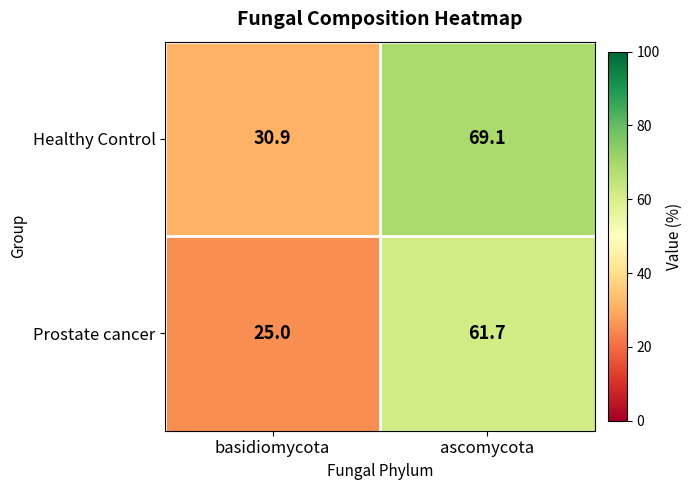

What is the difference between the highest and lowest values at ascomycota?

7.4